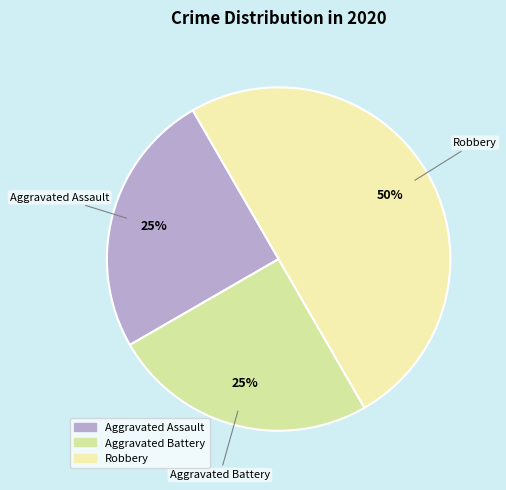

Is it true that Aggravated Assault is 17% of the pie?

False